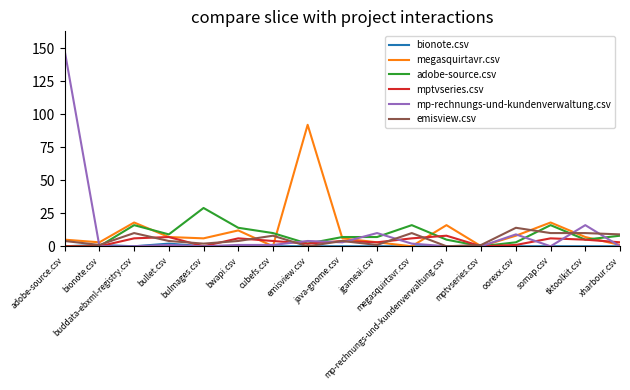

List the series in order of their peak value, highest first.

mp-rechnungs-und-kundenverwaltung.csv, megasquirtavr.csv, adobe-source.csv, emisview.csv, mptvseries.csv, bionote.csv